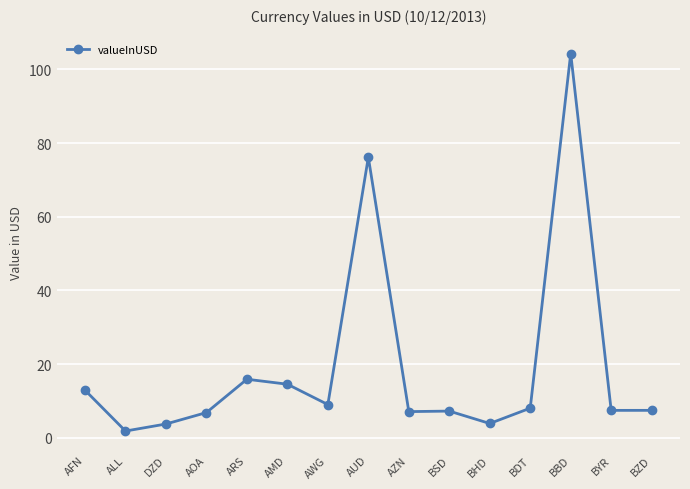

What is the difference between the second highest and second lowest values?

72.4